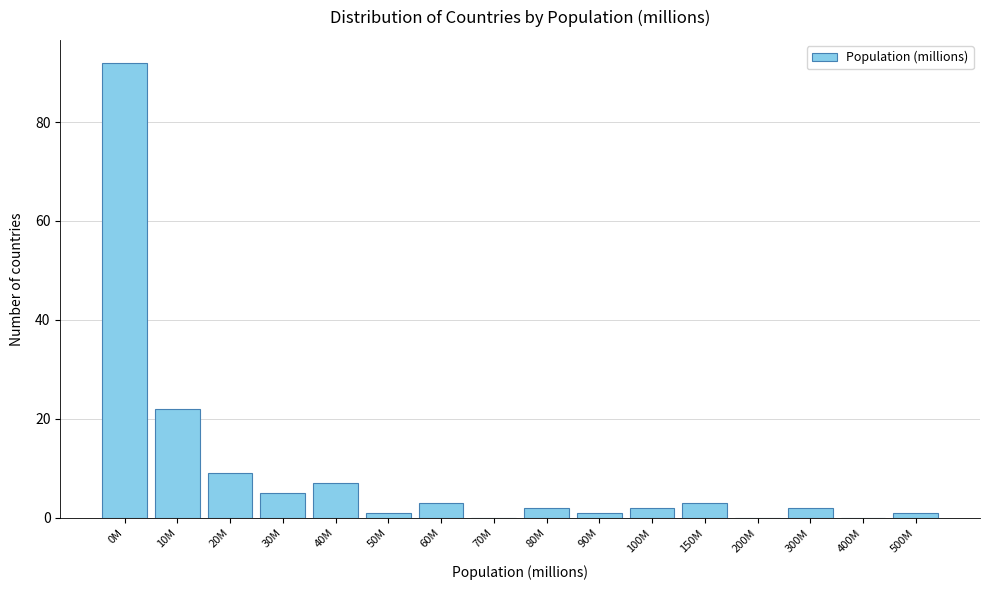

Reading right to left, what are all the values shown in this chart?

500M=1	400M=0	300M=2	200M=0	150M=3	100M=2	90M=1	80M=2	70M=0	60M=3	50M=1	40M=7	30M=5	20M=9	10M=22	0M=92